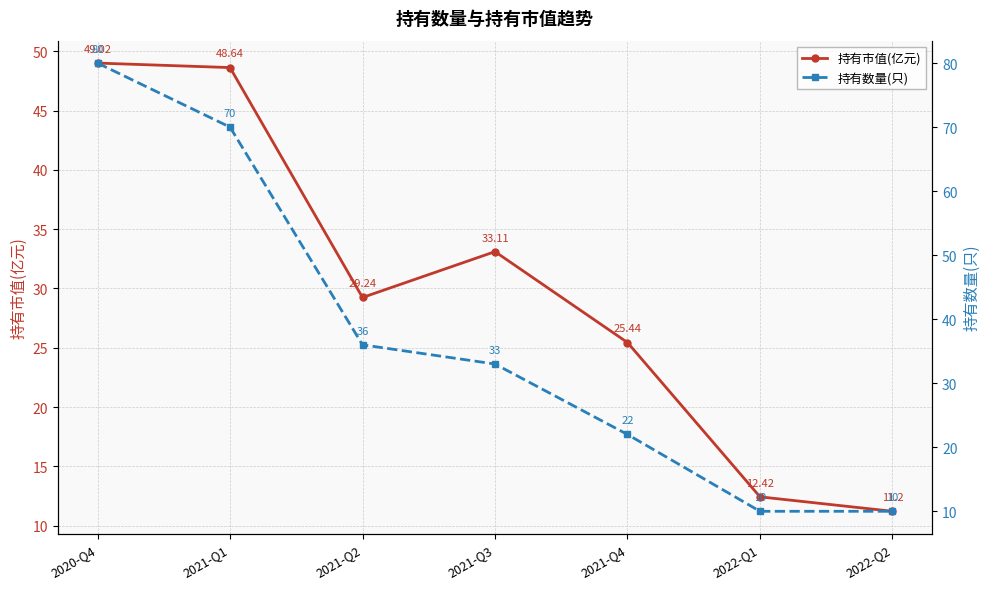

What is the approximate value of 持有市值(亿元) at 2022-Q1?

12.4